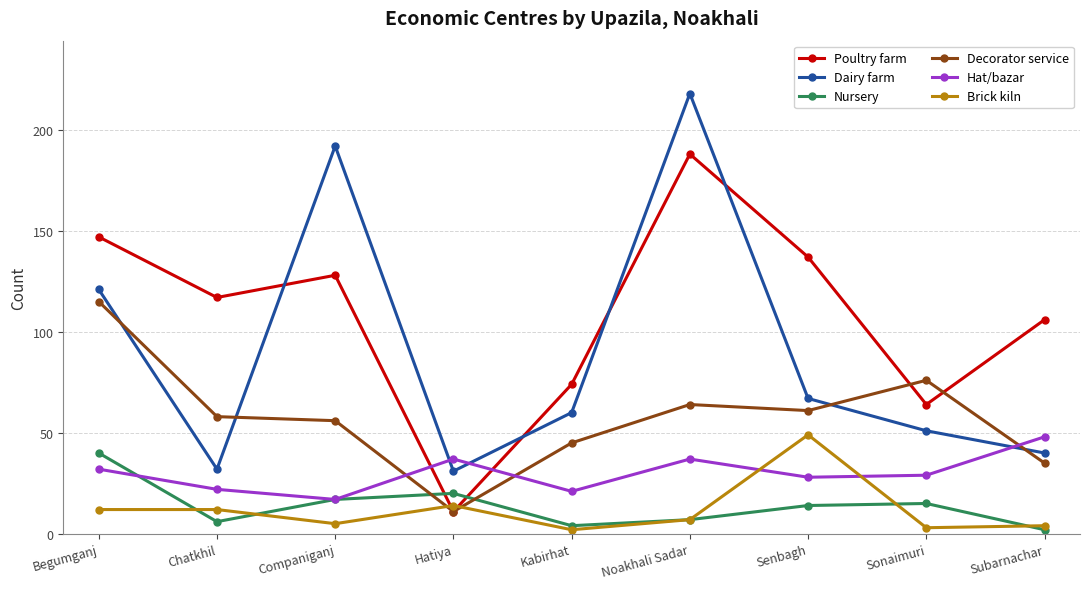

What is the sum of the Nursery values at Subarnachar and Begumganj?

42